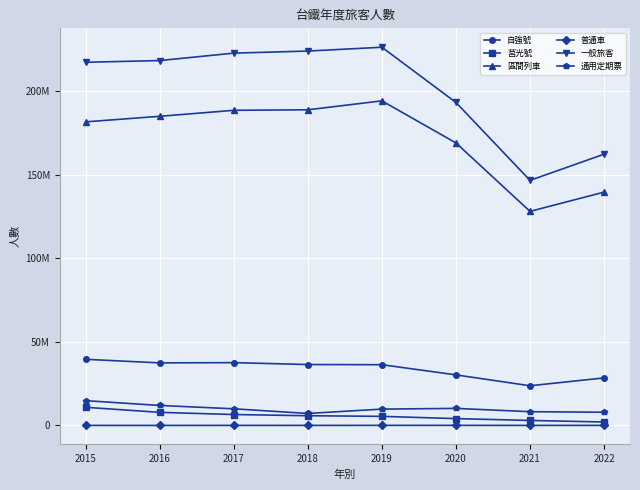

What are all the series names shown in the legend?

自強號, 莒光號, 區間列車, 普通車, 一般旅客, 通用定期票